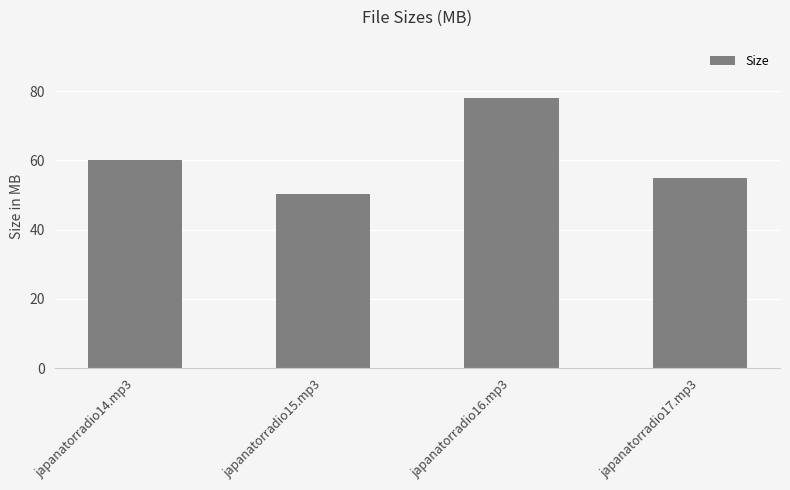

Is it true that the value at japanatorradio14.mp3 is 96.6?

False